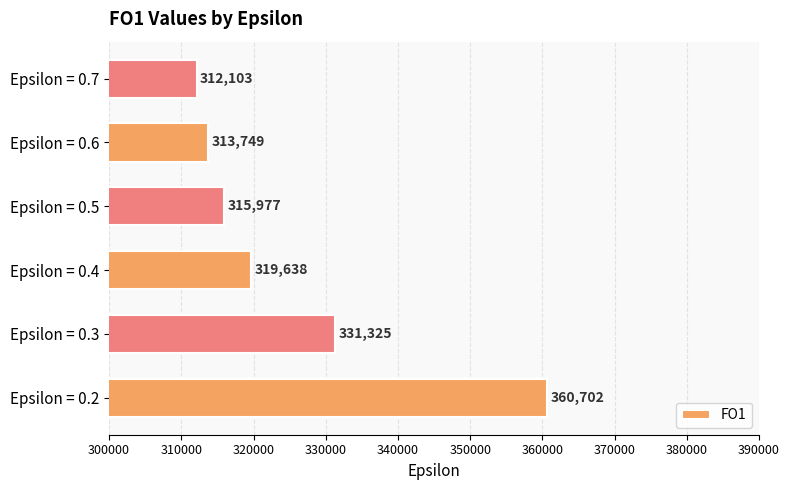

Reading bottom to top, list all the values displayed in this chart.

Epsilon = 0.2=360702	Epsilon = 0.3=331325	Epsilon = 0.4=319638	Epsilon = 0.5=315977	Epsilon = 0.6=313749	Epsilon = 0.7=312103